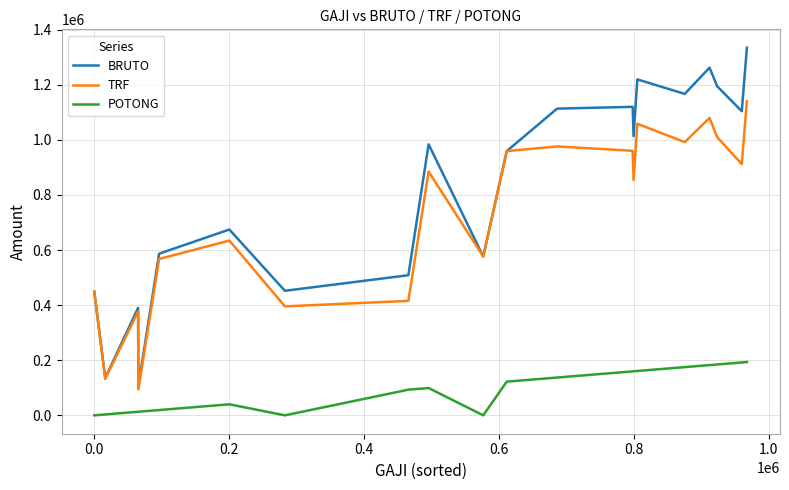

Which series has the largest range (max minus min)?

BRUTO